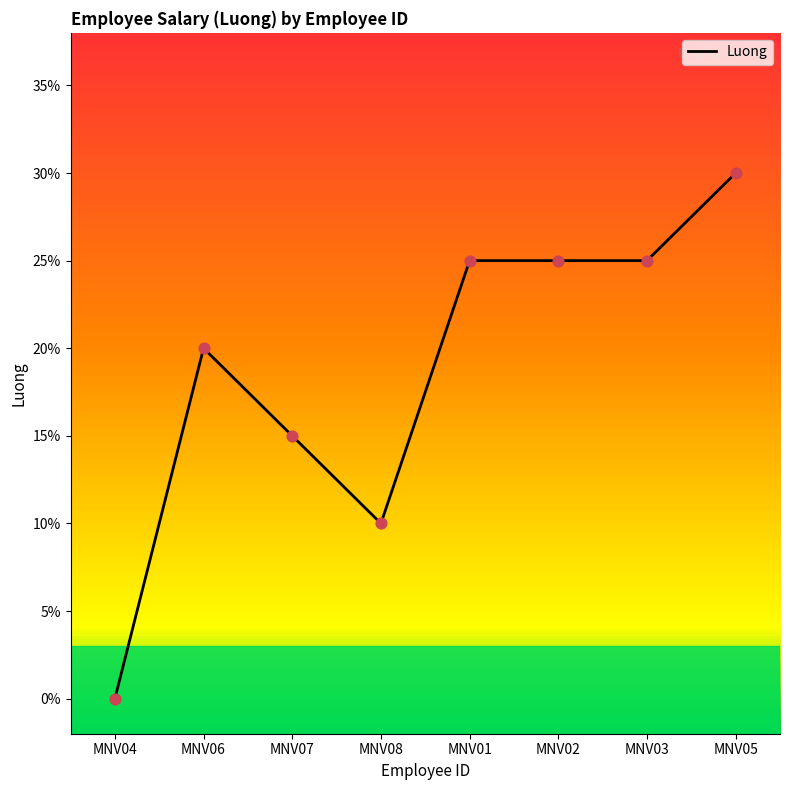

Between MNV04 and MNV01, which is larger?

MNV01